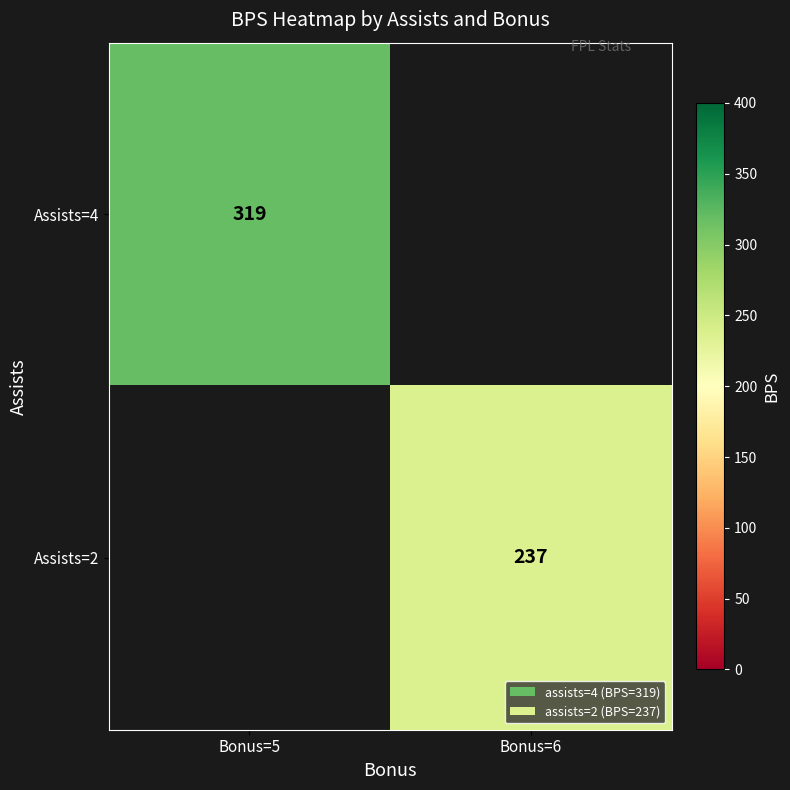

The Assists=2 series shows 334.9 at Bonus=6. True or false?

False